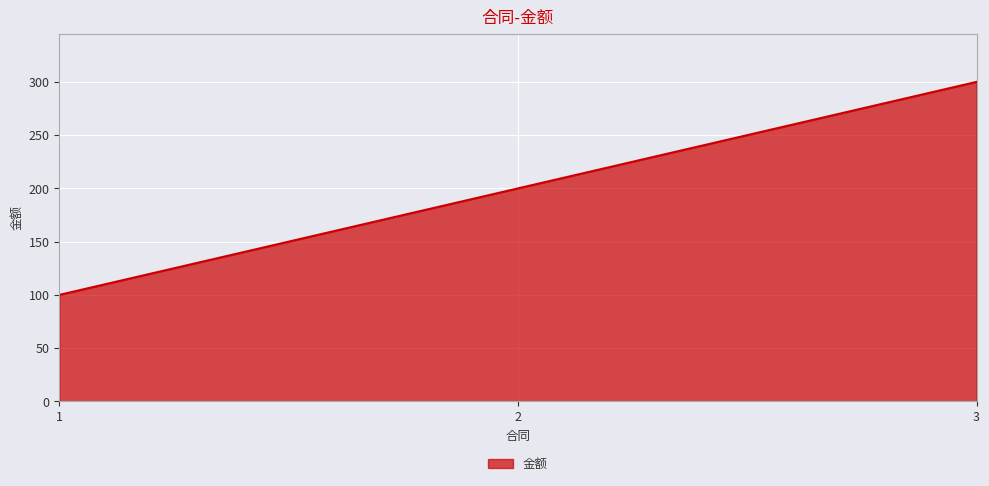

List the labels in order of value, largest first.

3, 2, 1